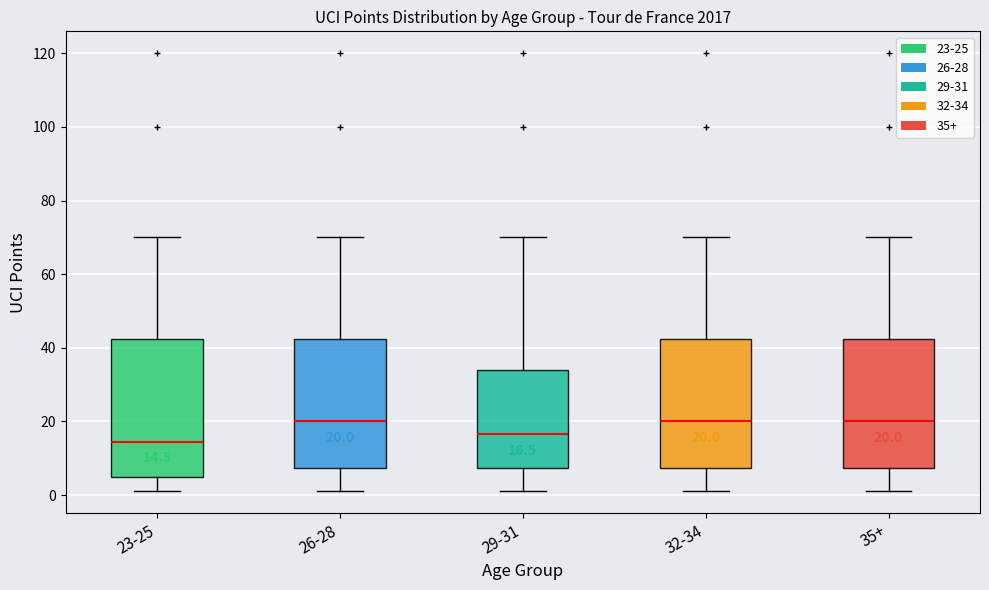

Which box is the tallest, from its lower edge to its upper edge?

23-25